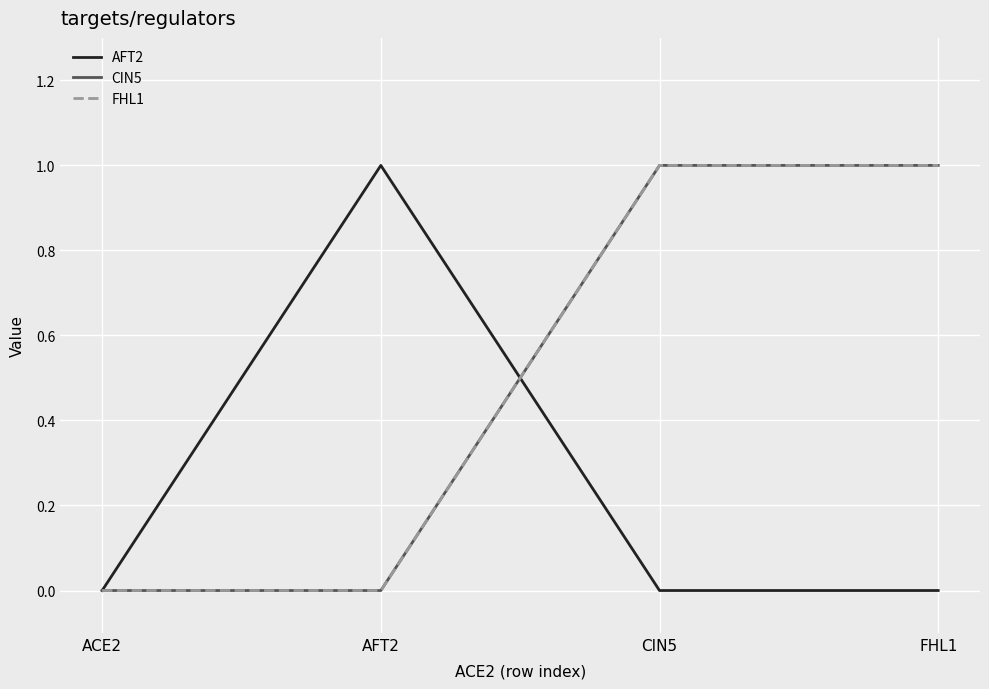

Does the chart have visible grid lines?

Yes